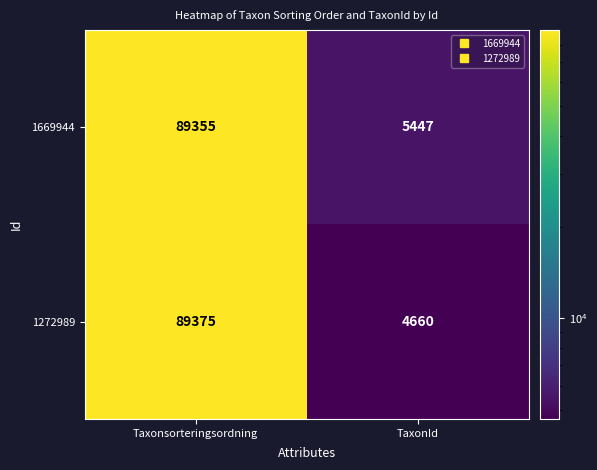

Rank the series by their maximum value, from lowest to highest.

1669944, 1272989